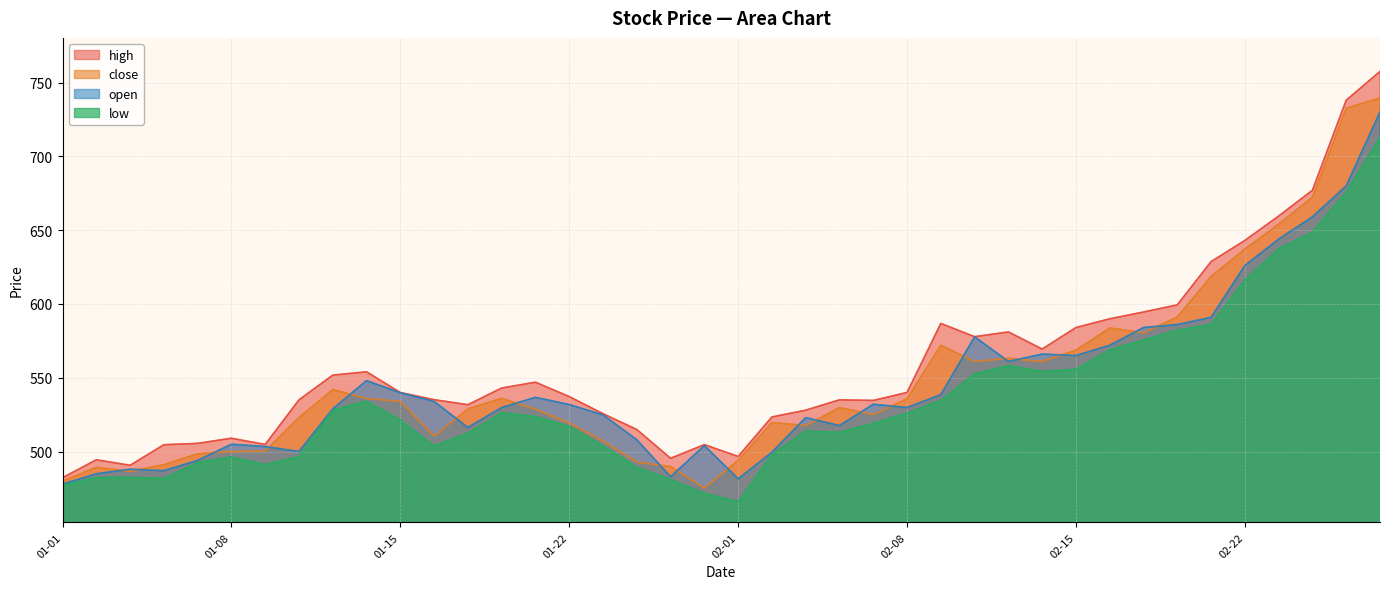

What is the difference between the highest and lowest values at 2021-02-18?

17.1